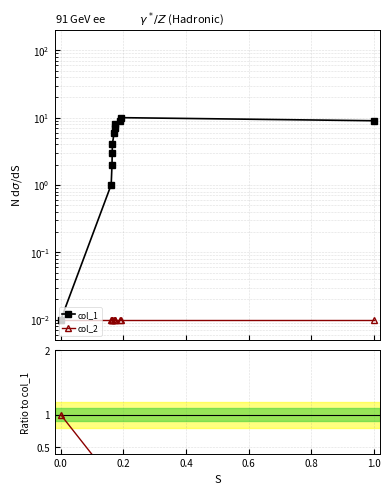

What is the label of the 9th point from the right?

0.2